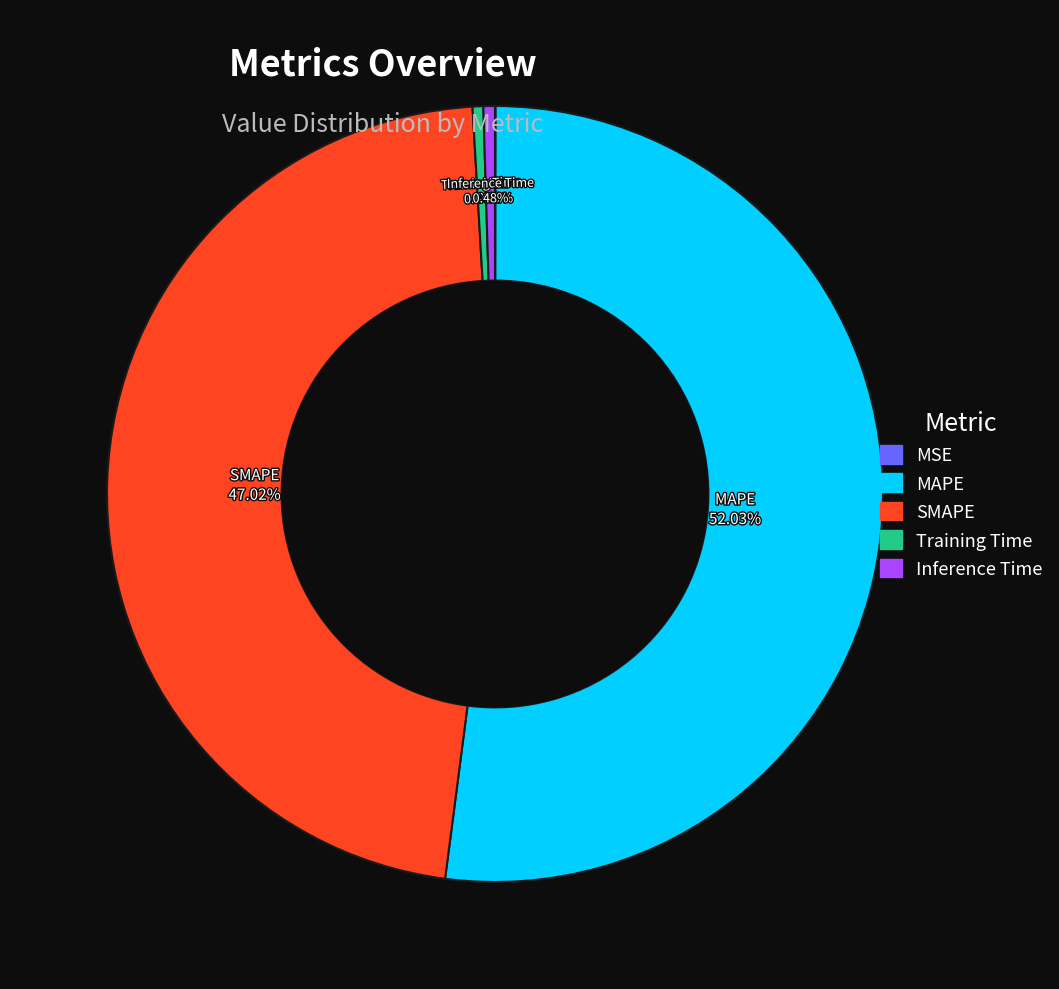

Is it true that MAPE is 41% of the pie?

False